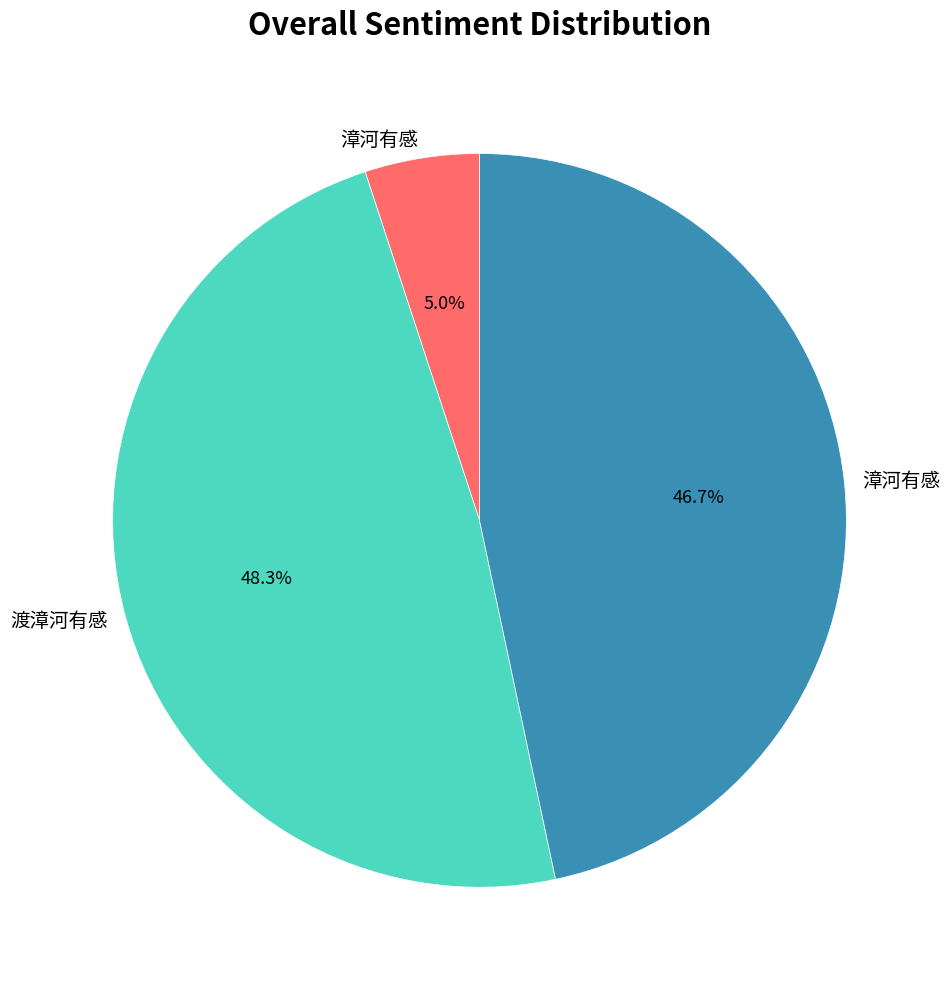

Is there any slice that represents more than half of the pie?

No